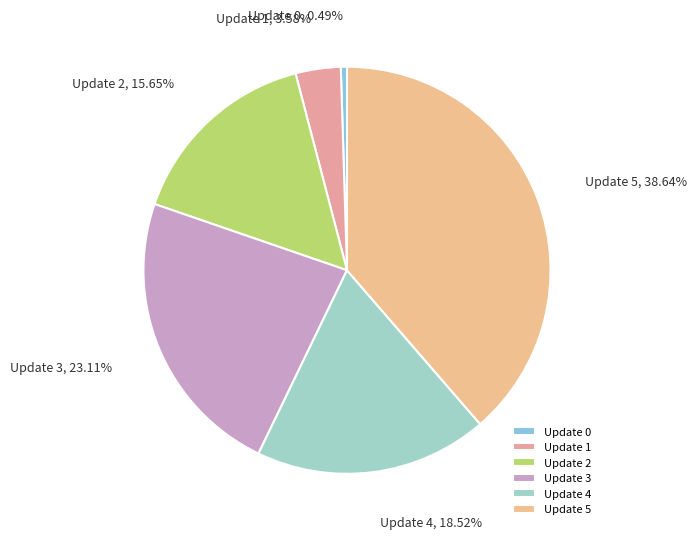

Is the sum of Update 1 and Update 3 greater than half?

No